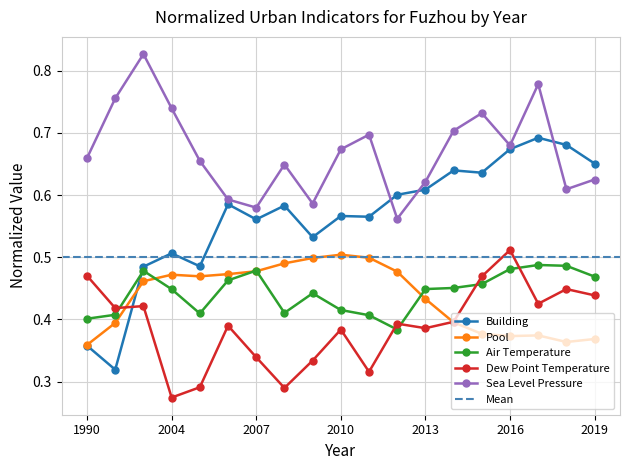

What is the value of the Sea Level Pressure point at the 11th from the left?

0.7